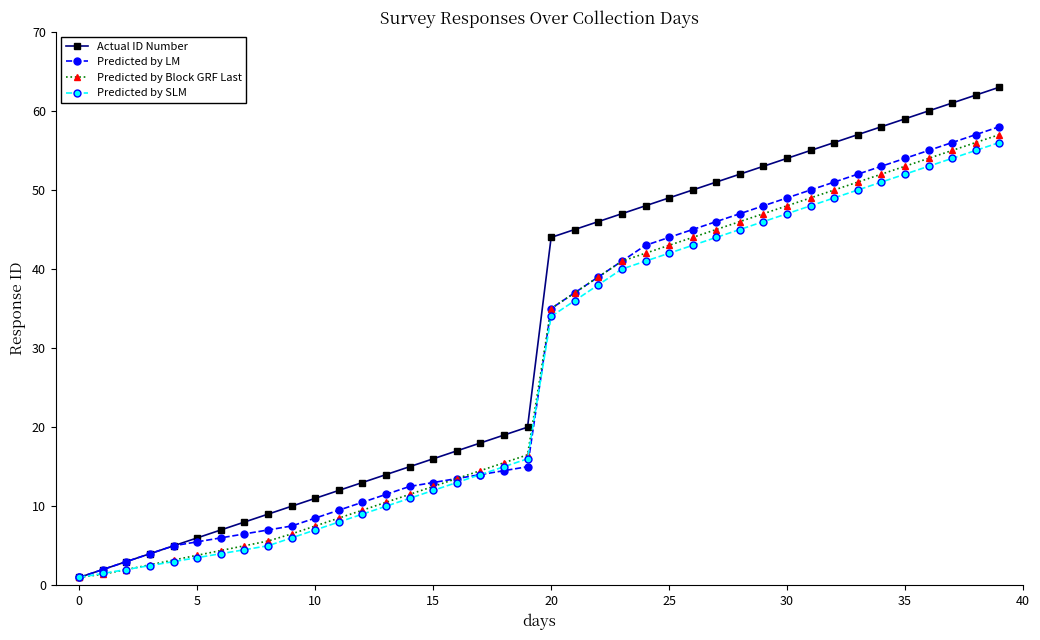

Which series has the largest total across all categories?

Actual ID Number